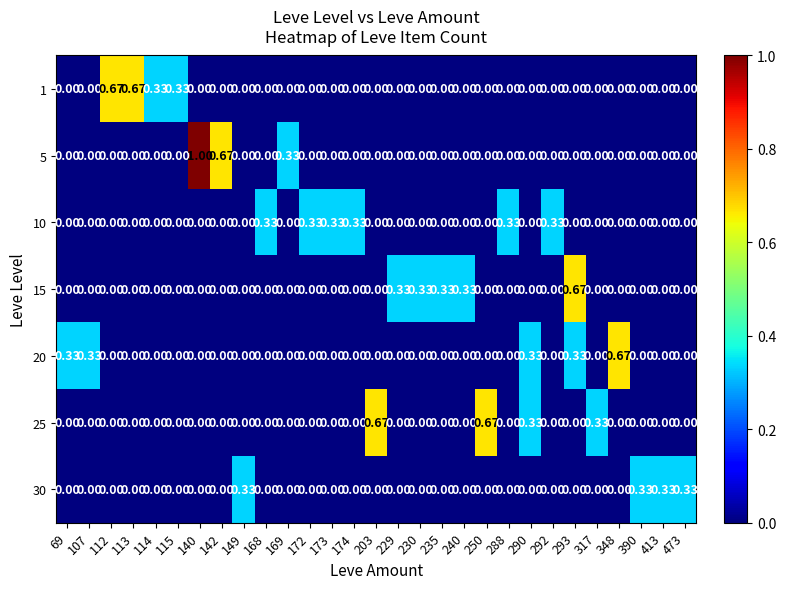

Is the value of 20 at 293 greater than the value of 10 at 69?

Yes